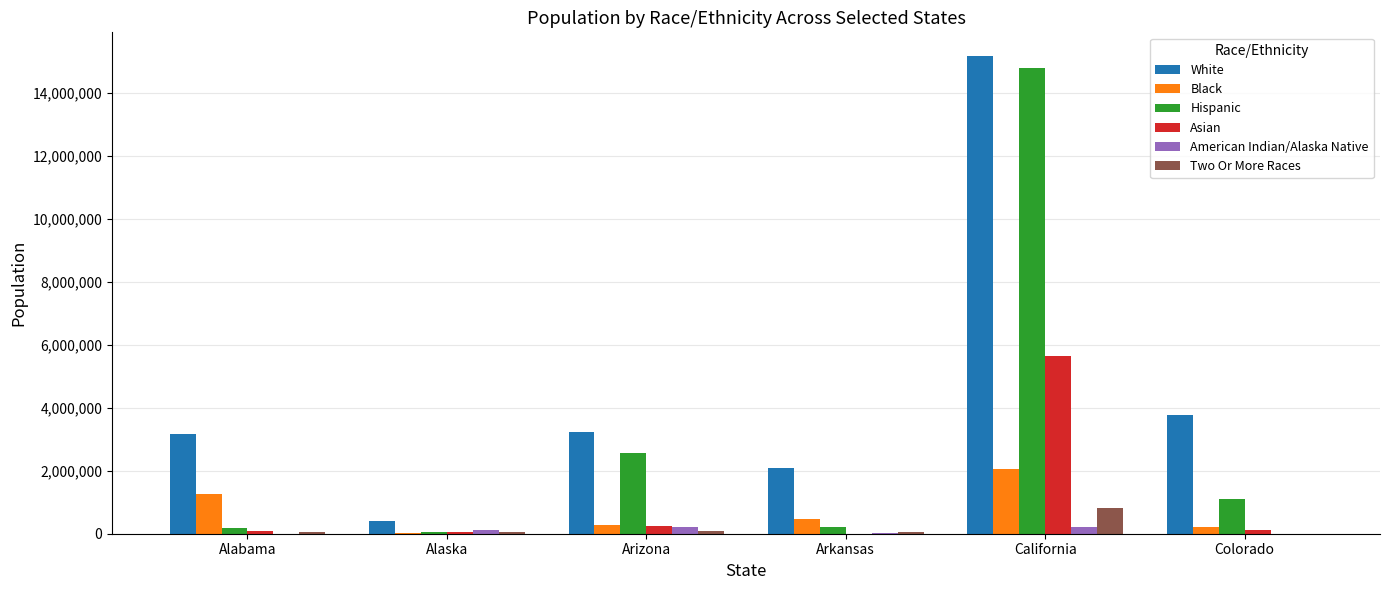

Between Alaska and California, which series saw the biggest shift?

White